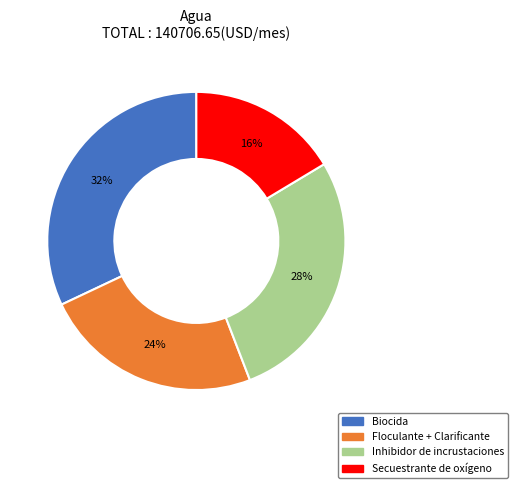

To the nearest percent, what percentage of the pie is Biocida?

32%